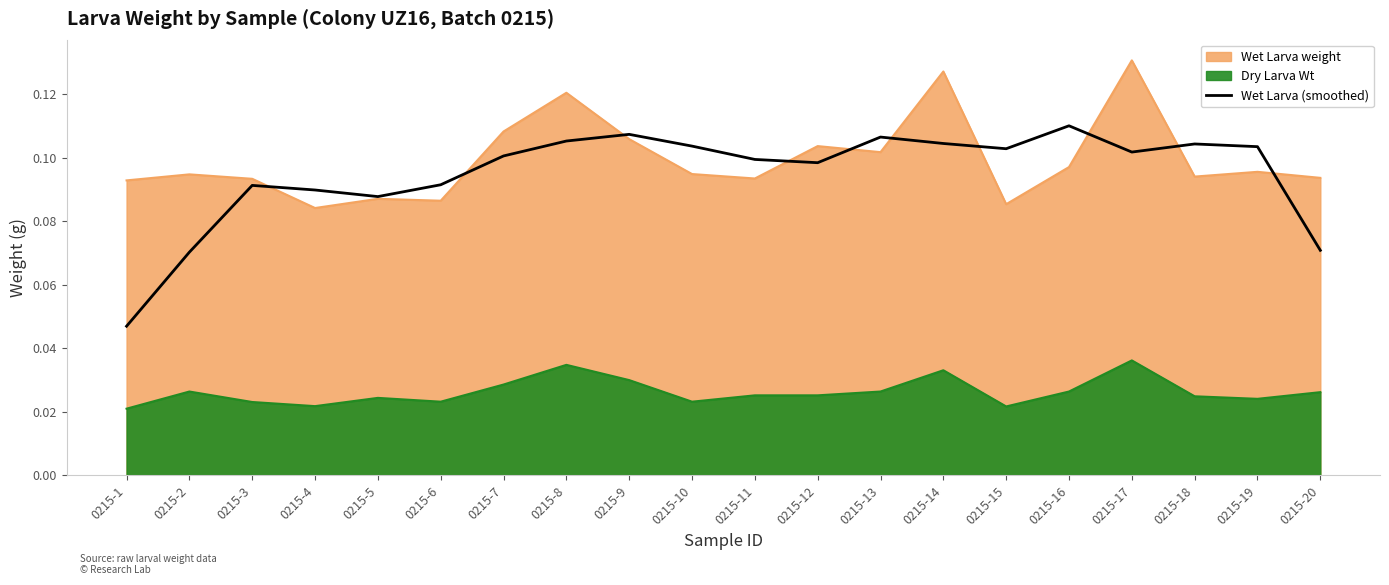

Which category has the lowest value across all series?

0215-1